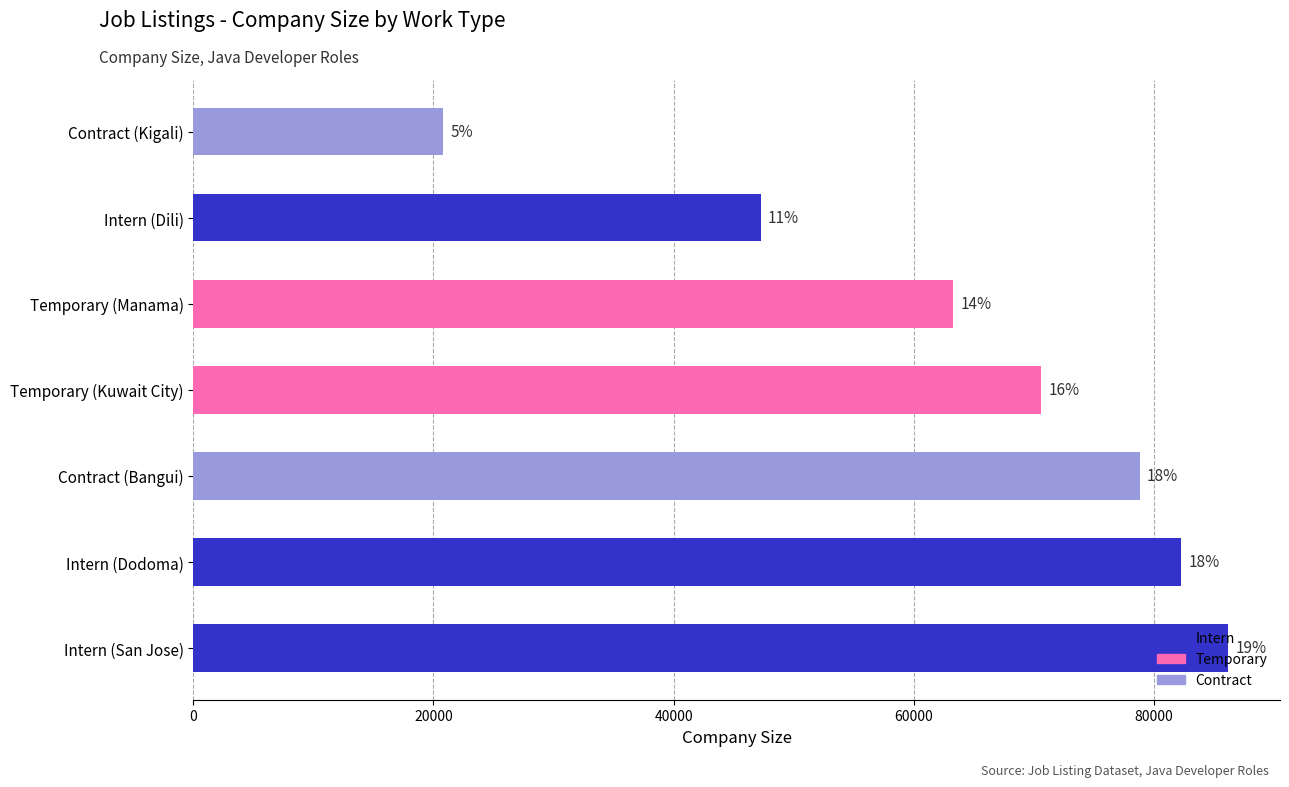

How many bars are there in total?

7